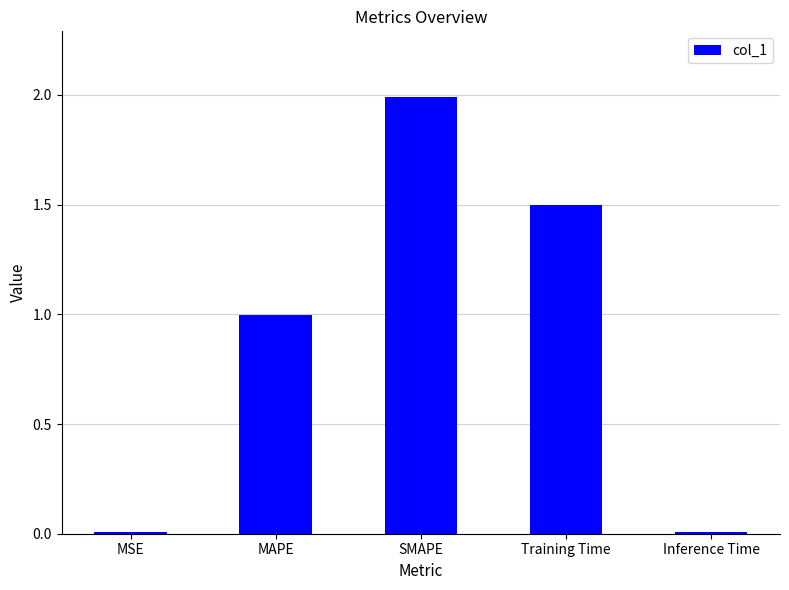

Between Training Time and Inference Time, which is larger?

Training Time